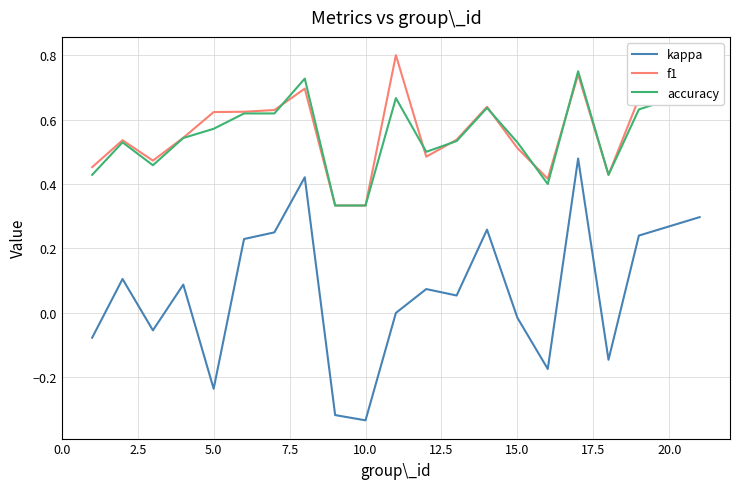

List the series in order of their peak value, lowest first.

kappa, accuracy, f1